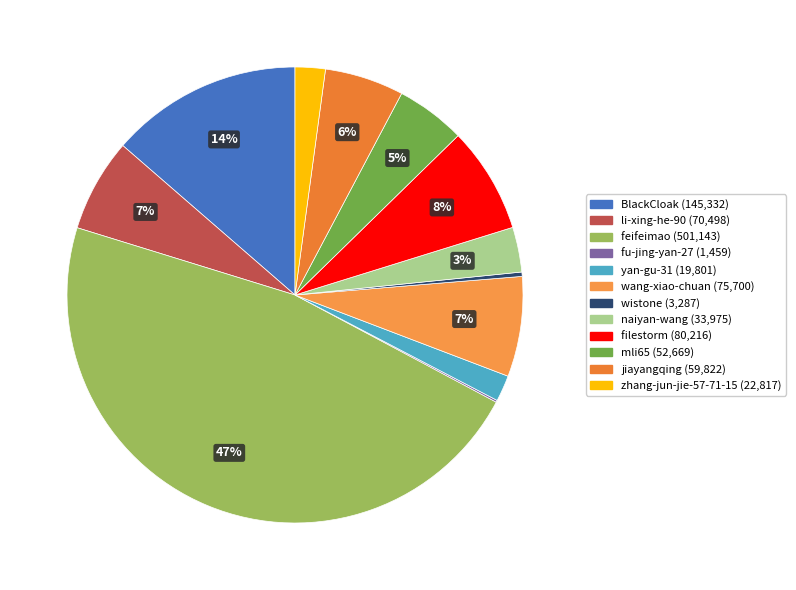

Rank the categories by value from highest to lowest.

feifeimao, BlackCloak, filestorm, wang-xiao-chuan, li-xing-he-90, jiayangqing, mli65, naiyan-wang, zhang-jun-jie-57-71-15, yan-gu-31, wistone, fu-jing-yan-27